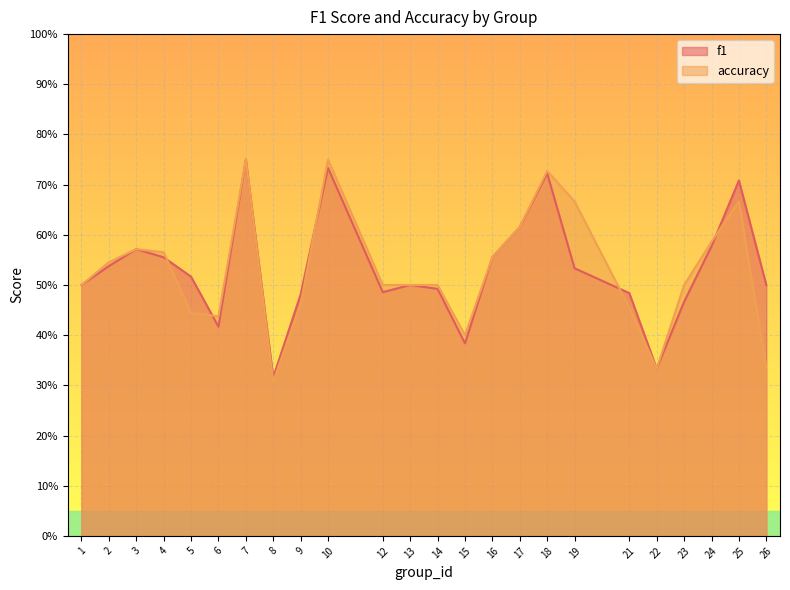

At 25, list the series in order from smallest to largest.

accuracy, f1